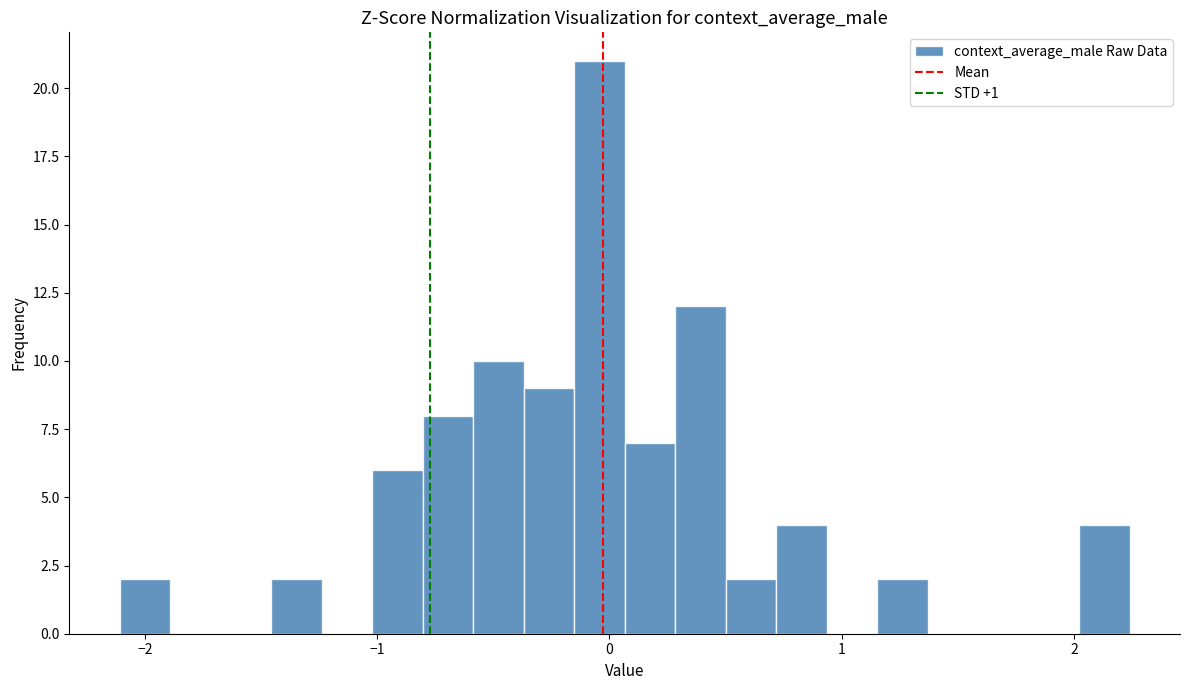

Read against the x-axis, roughly where is the centre of the tallest bar?

0.0